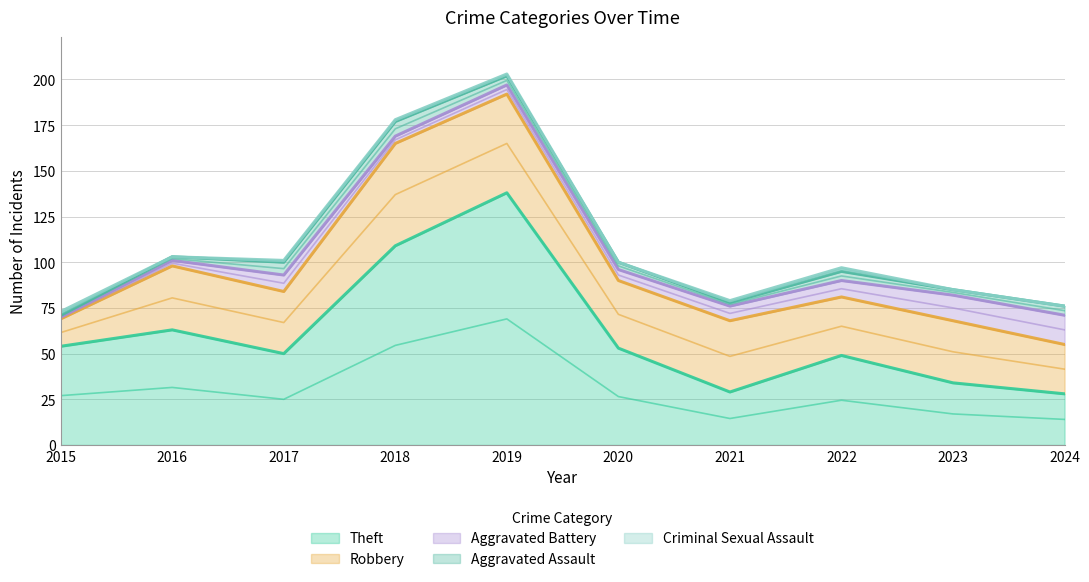

At which category does Criminal Sexual Assault reach its first local peak?

2022